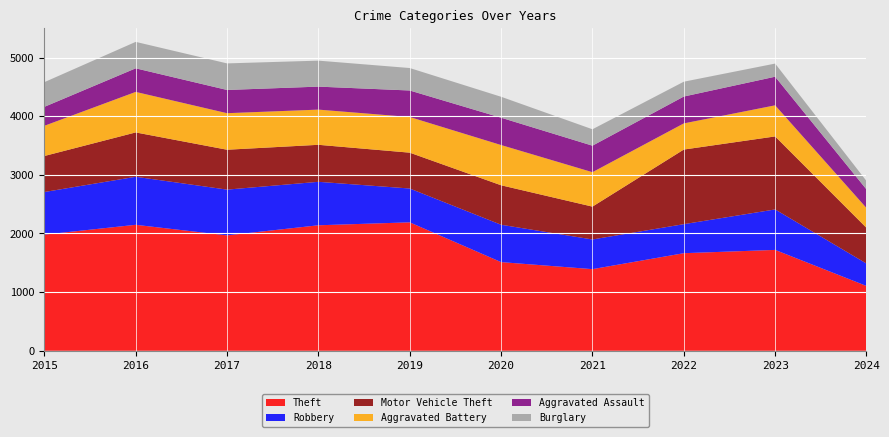

Reading right to left, what are all the values shown in this chart?

Theft: 1105	1720	1664	1392	1512	2190	2140	1968	2148	1981
Robbery: 382	690	495	506	637	577	741	780	819	726
Motor Vehicle Theft: 609	1245	1272	560	673	611	631	680	756	614
Aggravated Battery: 338	530	446	587	686	608	600	623	691	515
Aggravated Assault: 317	488	458	452	466	452	392	396	402	323
Burglary: 144	224	253	280	357	383	443	453	451	421